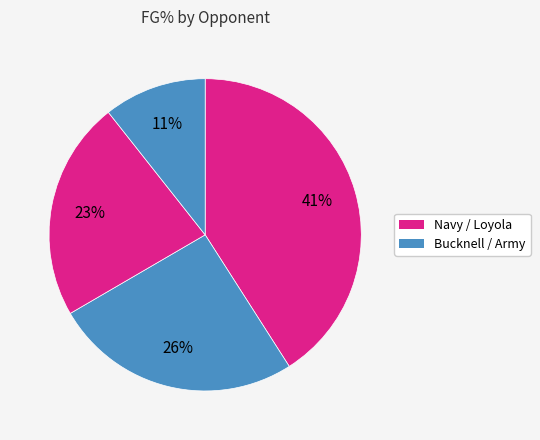

Count the number of slices in the pie.

4